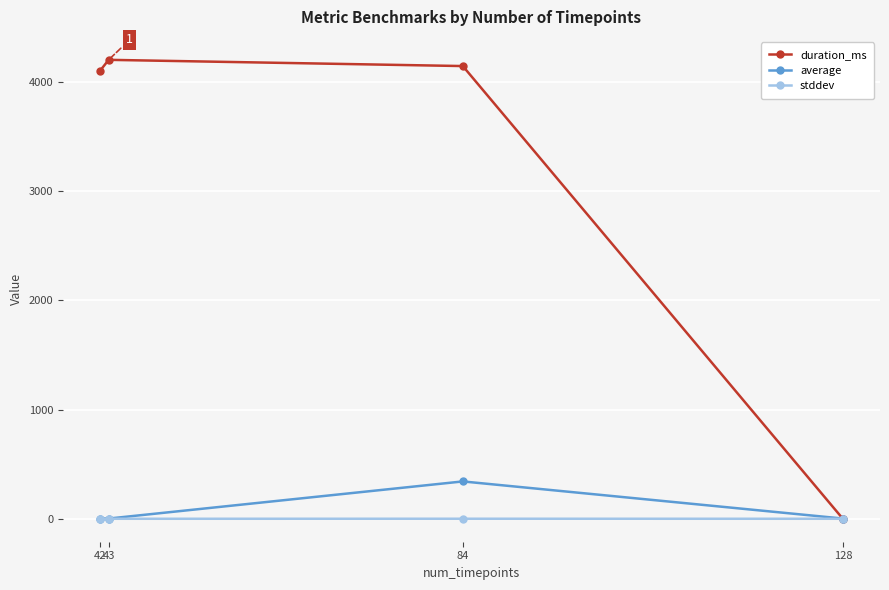

True or false: average has more than 2 points higher than both neighbors.

False